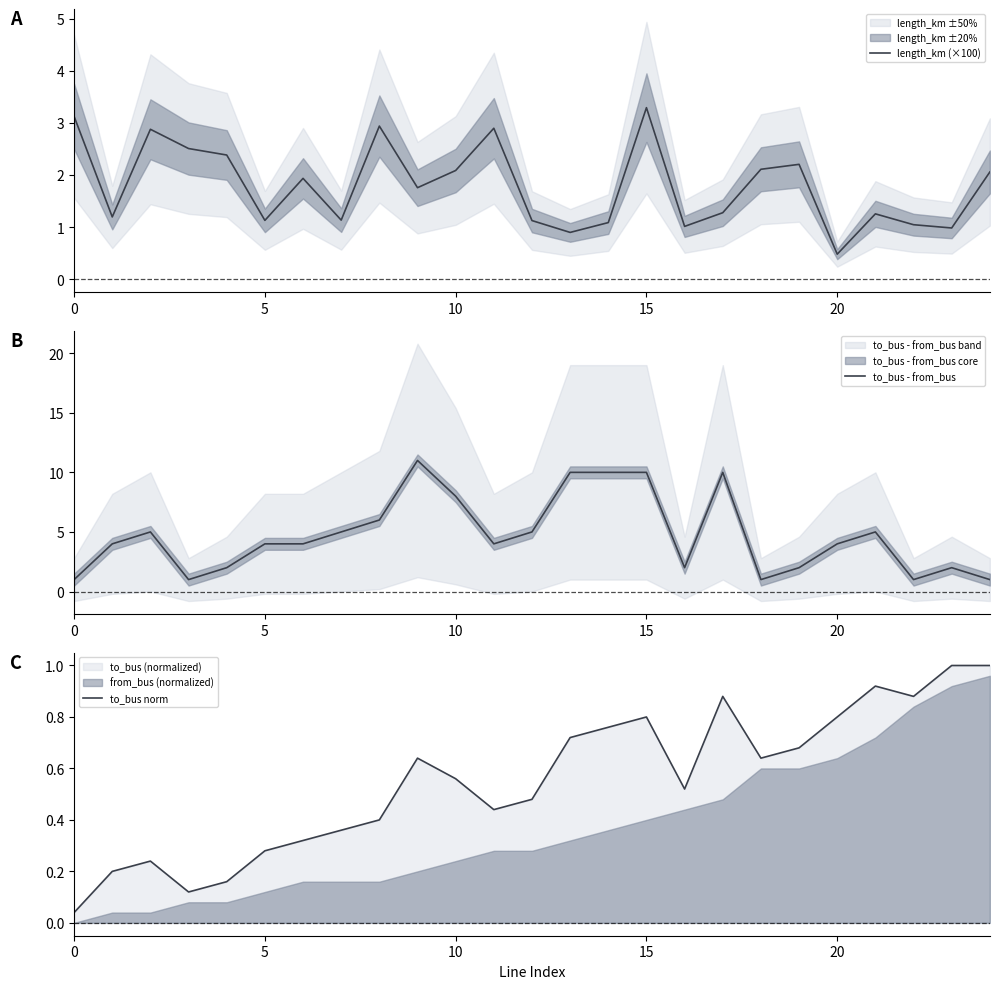

What is the spread (max minus min) of values at 24?

1.1